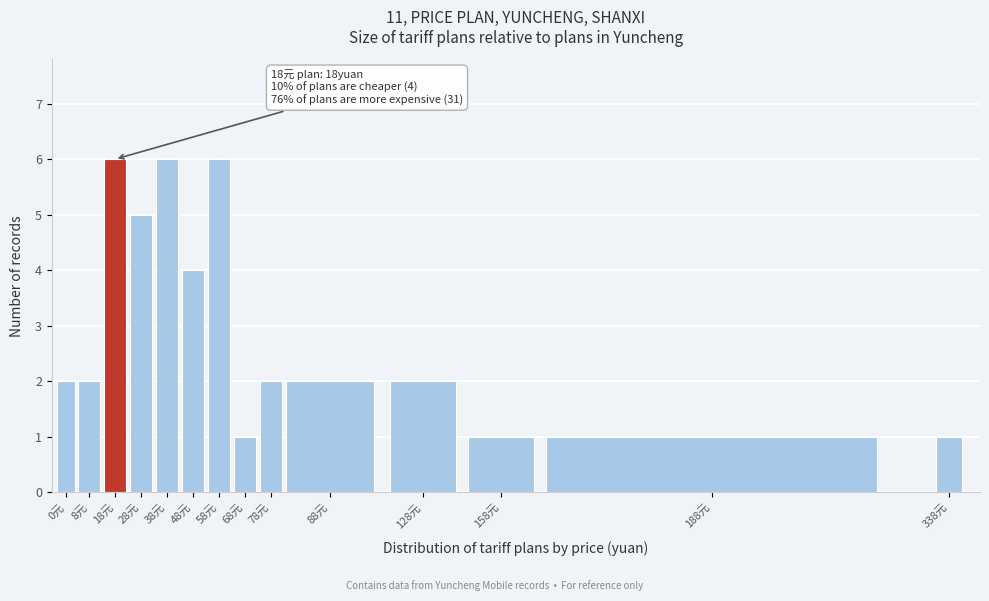

Reading left to right, list all the values displayed in this chart.

2	2	6	5	6	4	6	1	2	2	2	1	1	1